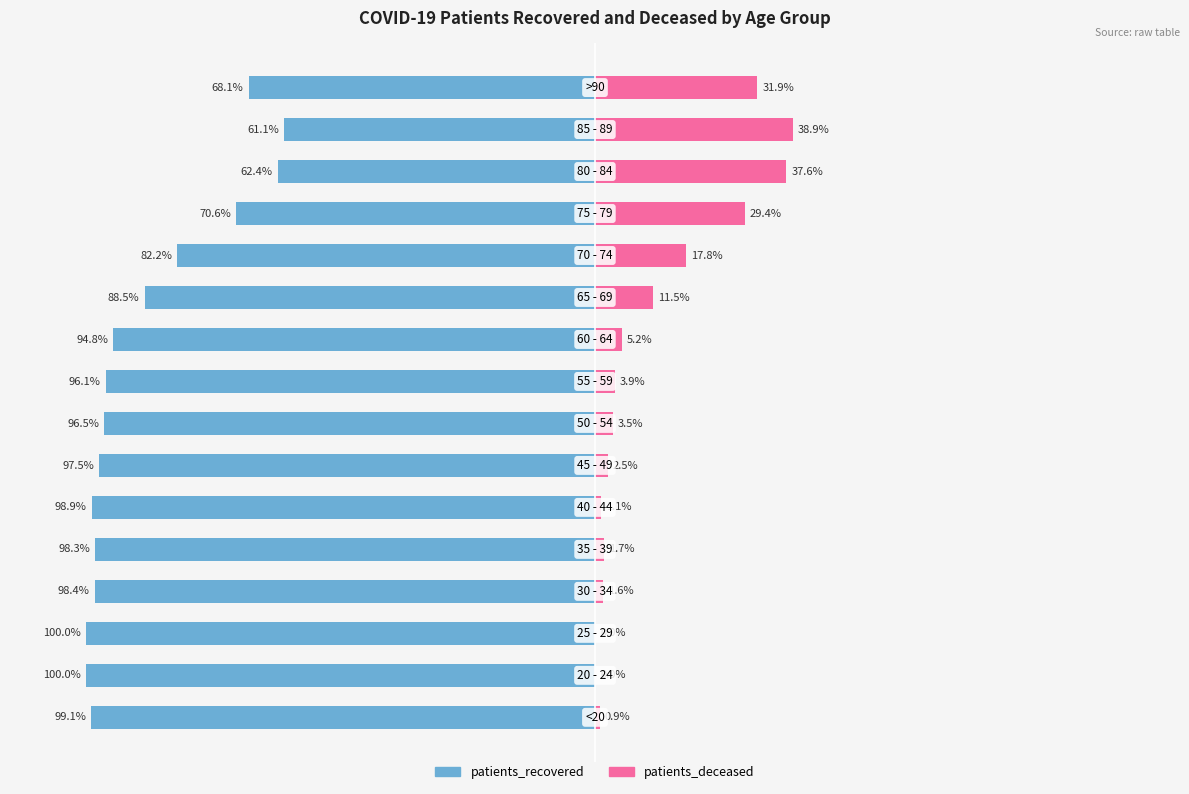

How many categories are shown in the chart?

16